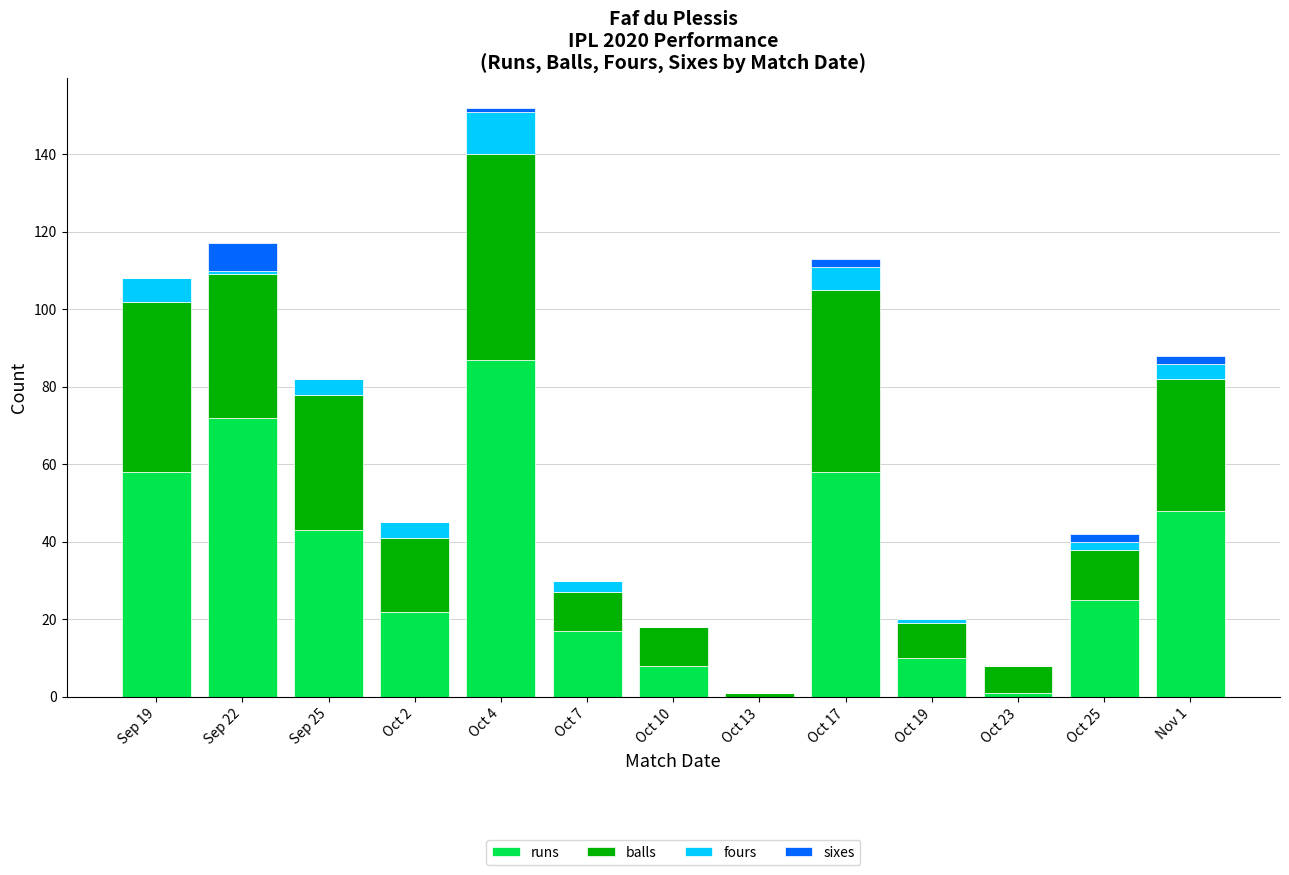

What is the total value across all series at Sep 19?

108